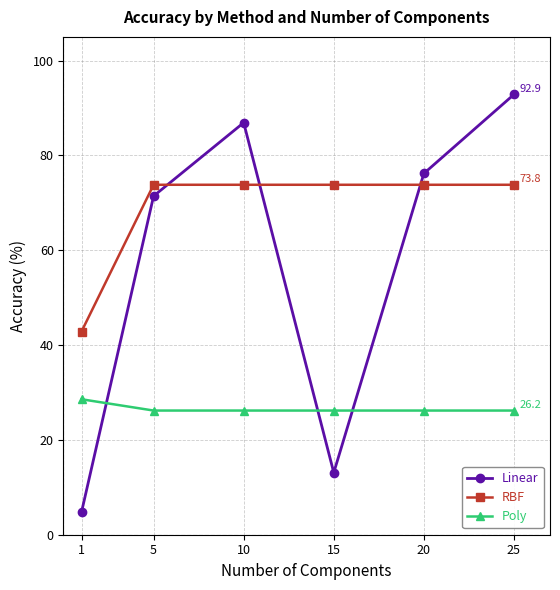

True or false: Linear has a value of 92.9 at 25.

True